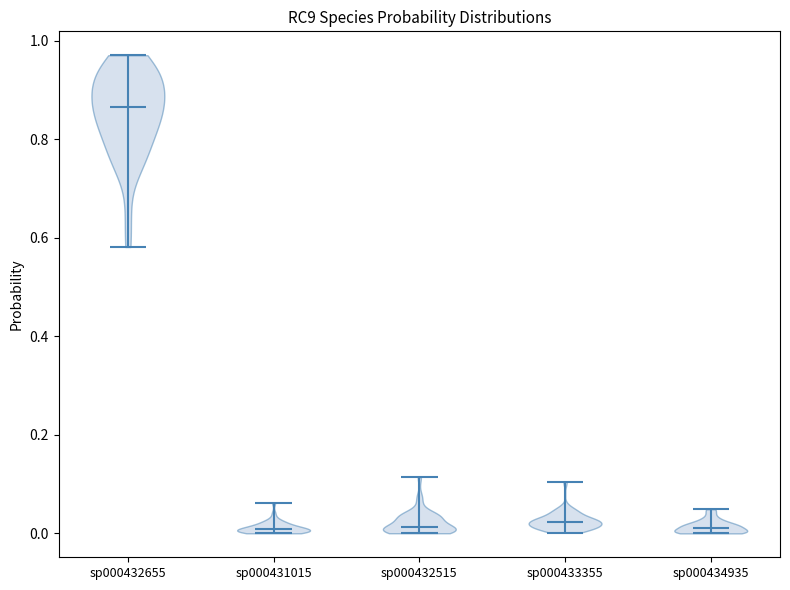

Reading left to right, read every violin against the y-axis: where its median line is, and the lowest and highest points it reaches. The values are not printed on the chart, so give them approximately, as read against the axis.

sp000432655: median line 0.86, lowest point 0.58, highest point 0.98
sp000431015: median line 0.00, lowest point 0.00, highest point 0.06
sp000432515: median line 0.02, lowest point 0.00, highest point 0.12
sp000433355: median line 0.02, lowest point 0.00, highest point 0.10
sp000434935: median line 0.02, lowest point 0.00, highest point 0.04